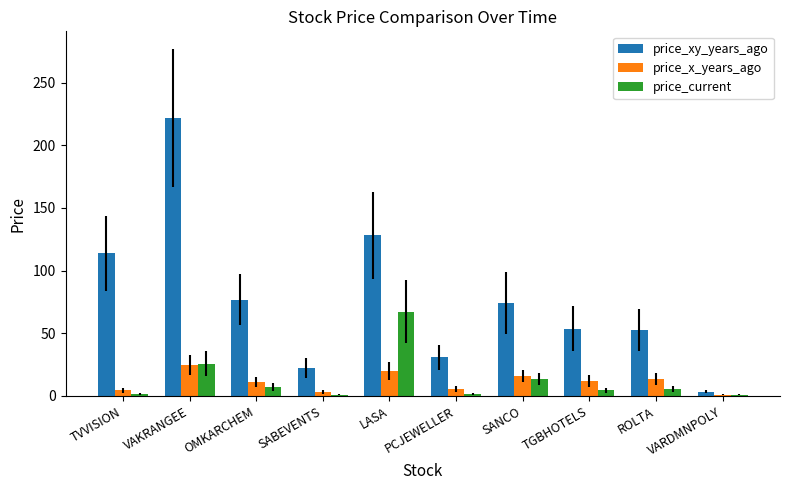

Are the bars horizontal?

No